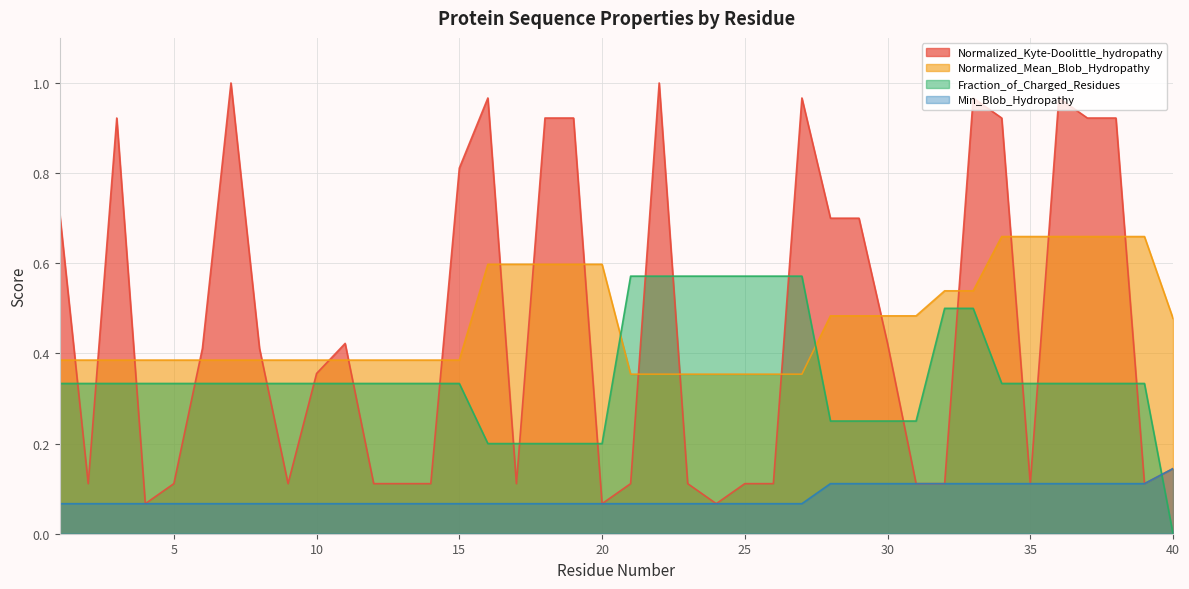

What is the average value of the Normalized_Kyte-Doolittle_hydropathy series?

0.5